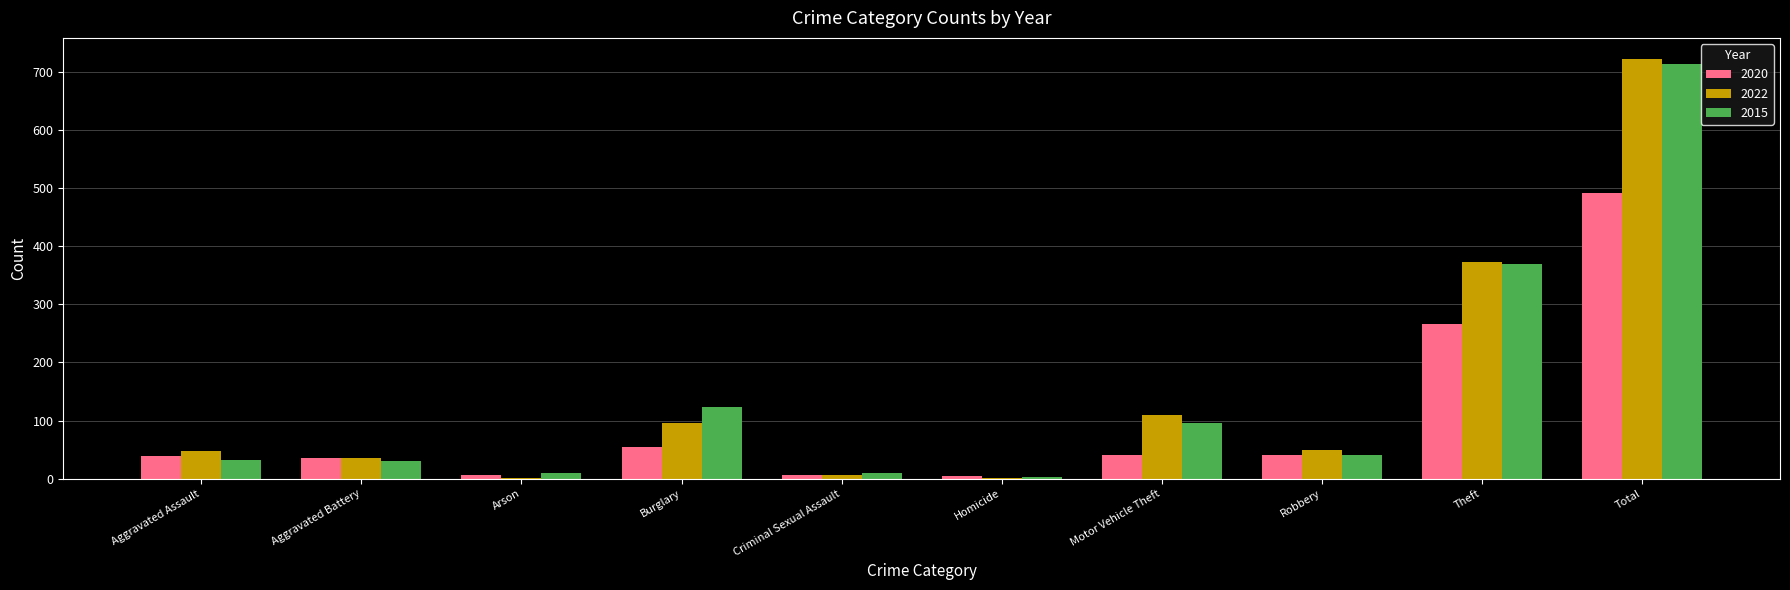

At which category is the sum across all series the highest?

Total